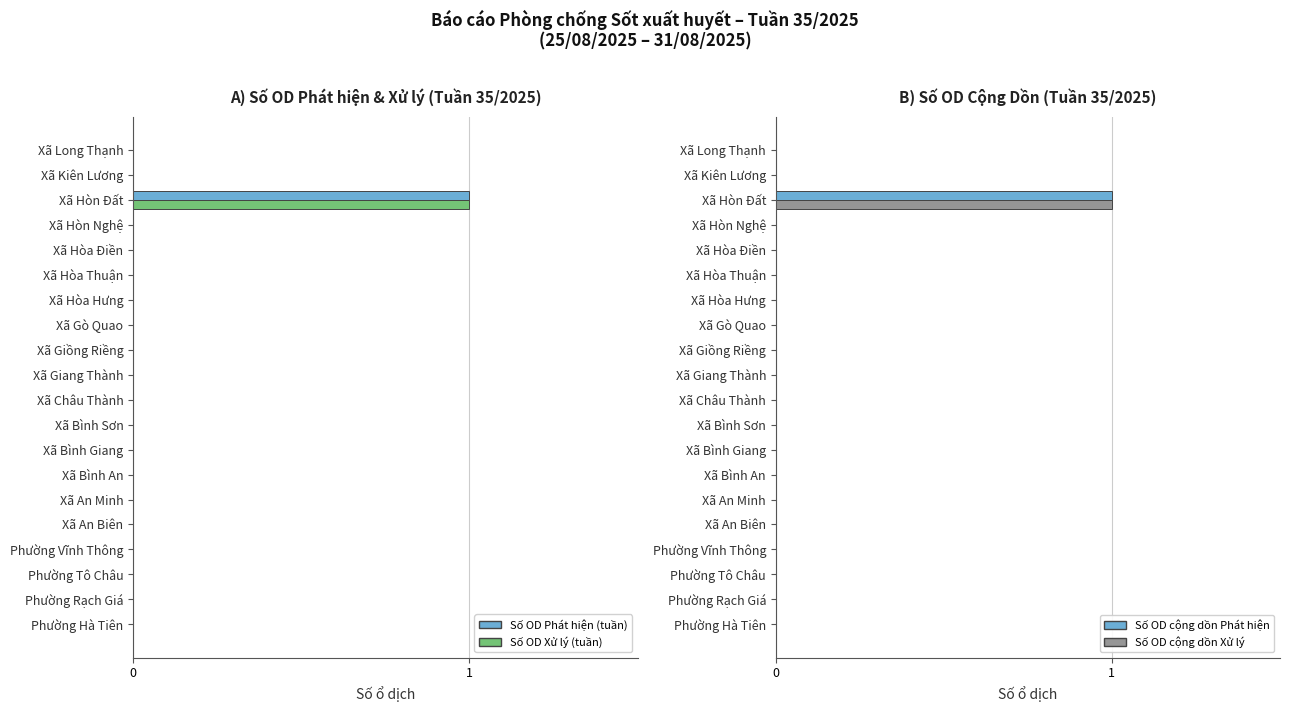

Rank the series at Phường Tô Châu from highest to lowest value.

Số OD Phát hiện (tuần), Số OD Xử lý (tuần), Số OD cộng dồn Phát hiện, Số OD cộng dồn Xử lý